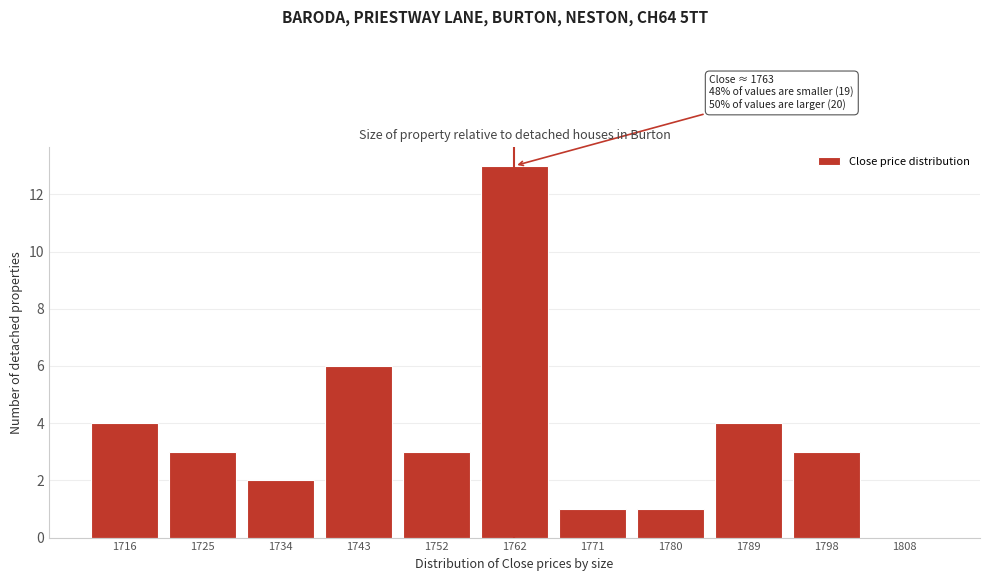

Reading left to right, extract all data points from this chart.

1716=4	1725=3	1734=2	1743=6	1752=3	1762=13	1771=1	1780=1	1789=4	1798=3	1808=0